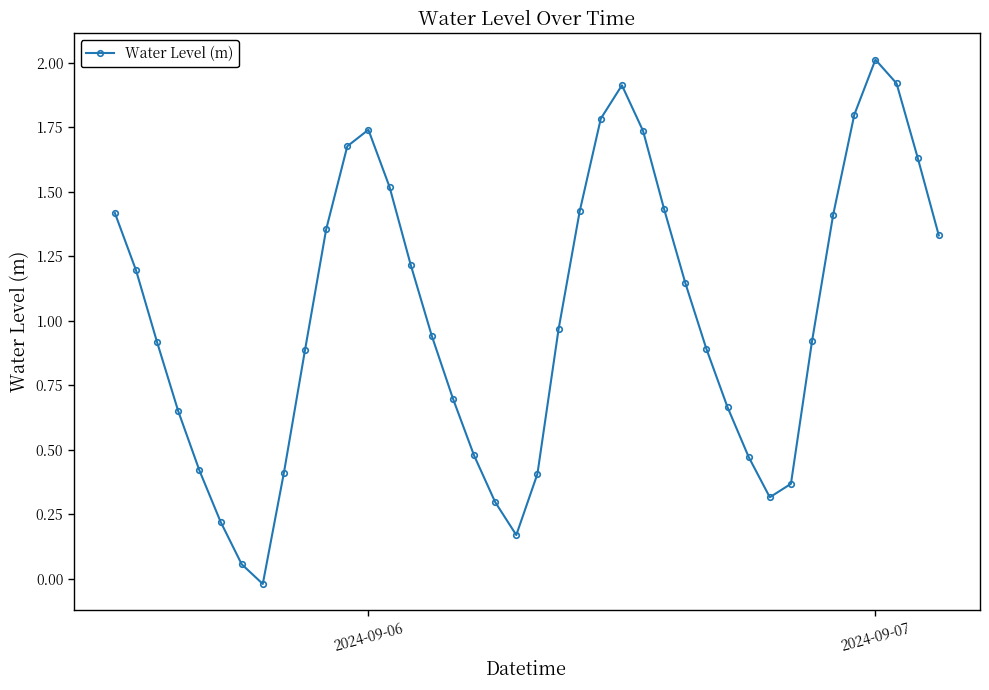

How many lines are shown in the chart?

1